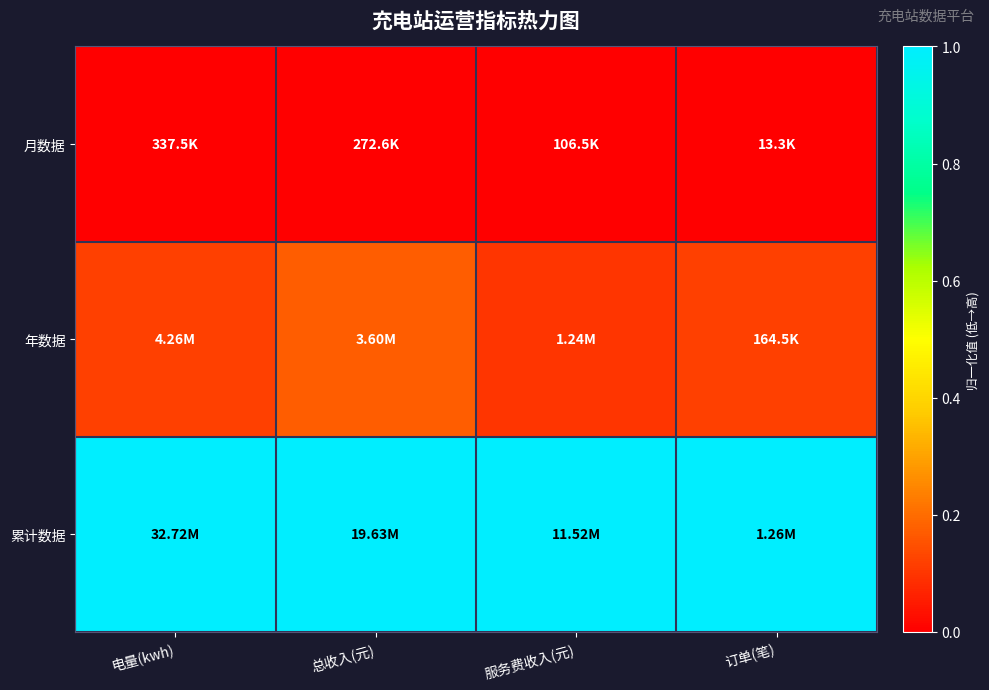

List the series in order of their peak value, lowest first.

月数据, 年数据, 累计数据